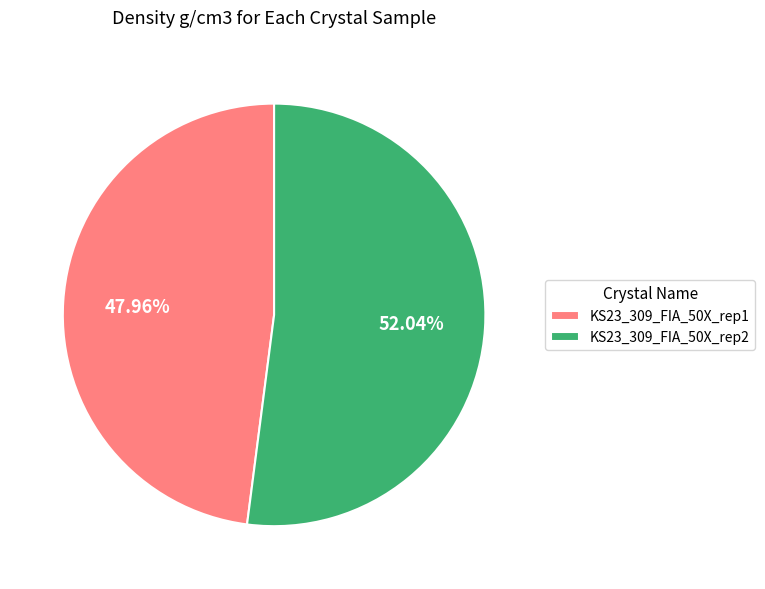

How many slices are in this pie chart?

2